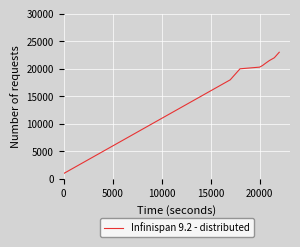

What is the difference between the maximum and minimum values?

22000